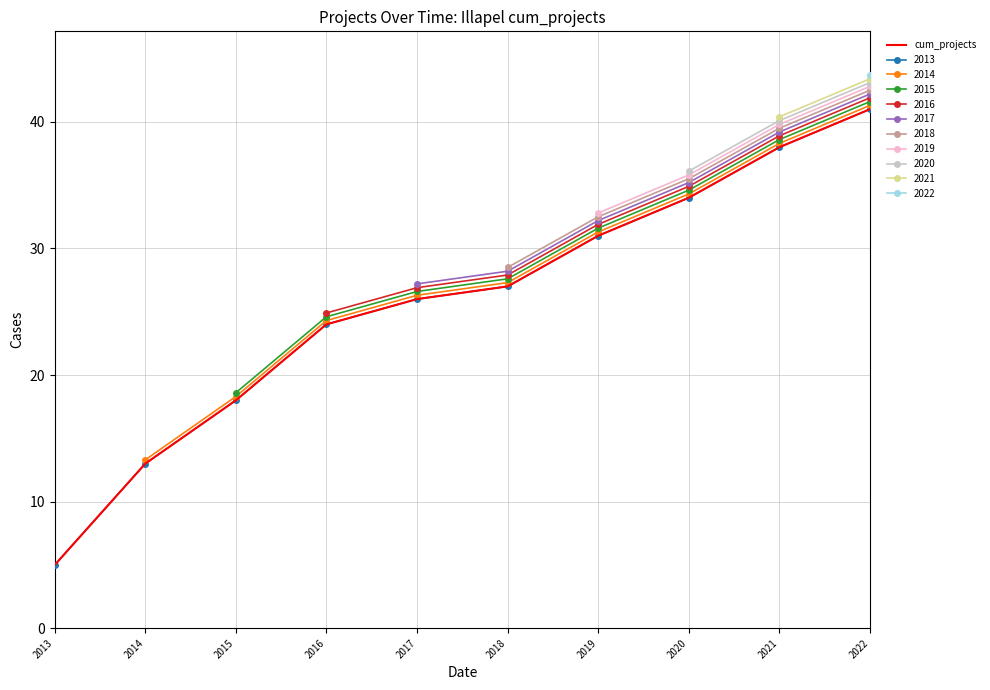

Is it true that the value at 2018 is 27?

True